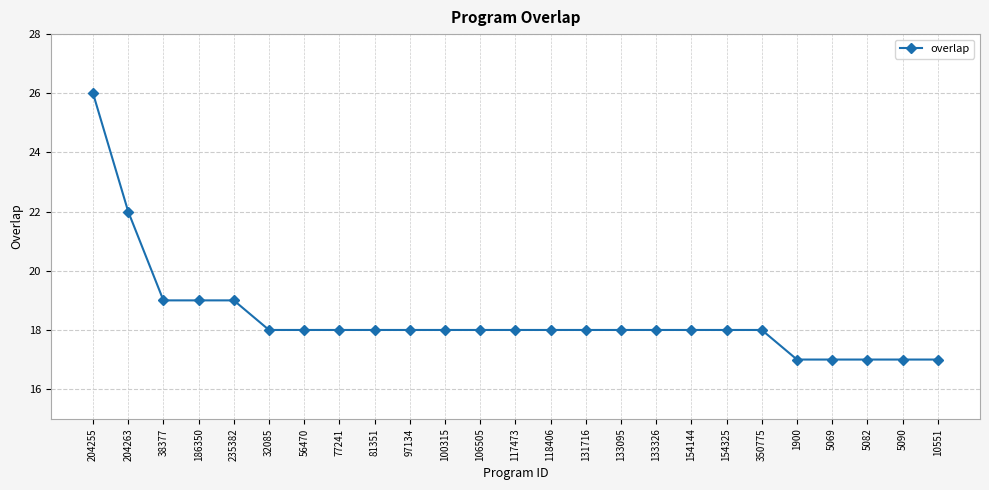

What is the ratio of the value at 154325 to the value at 117473?

1.0